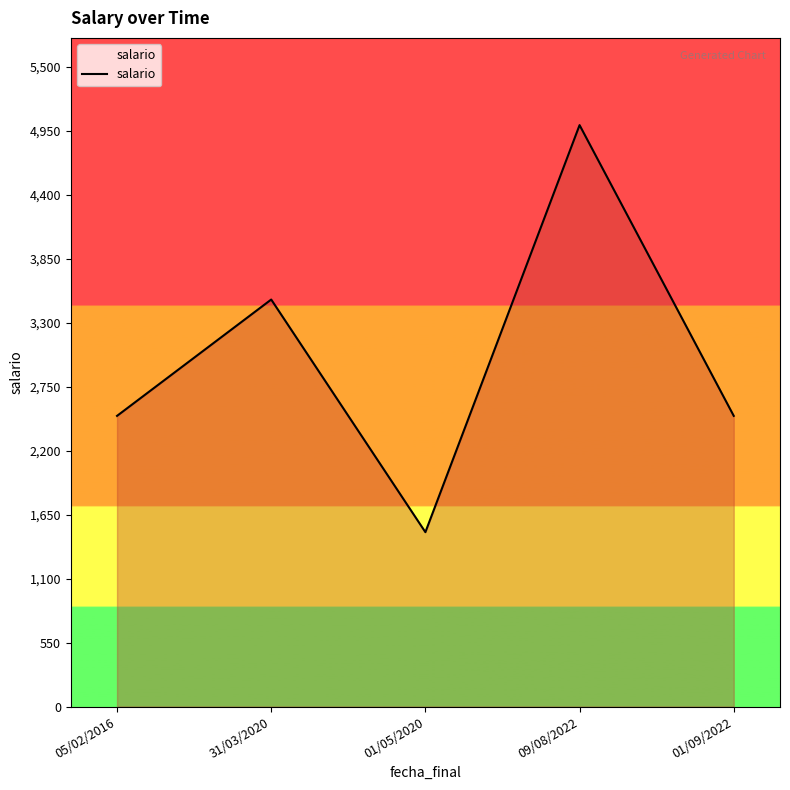

Which has a higher value, 01/09/2022 or 09/08/2022?

09/08/2022